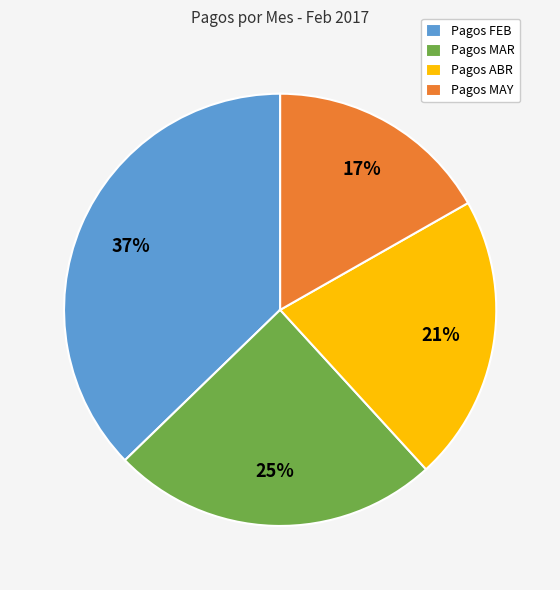

How many slices are in this pie chart?

4